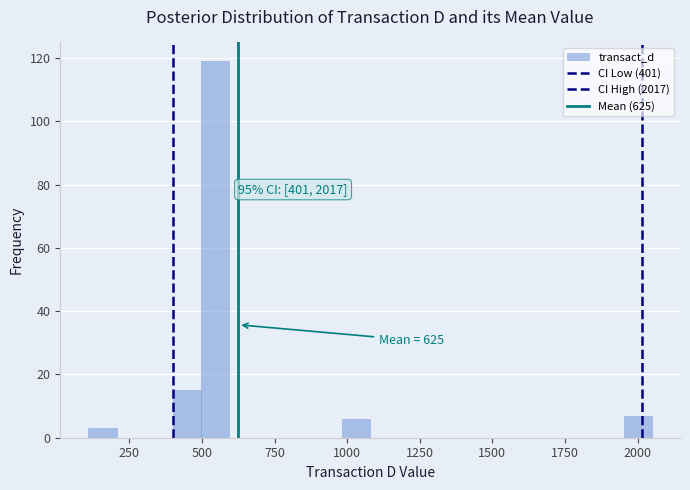

Read against the x-axis, roughly where is the centre of the tallest bar?

550